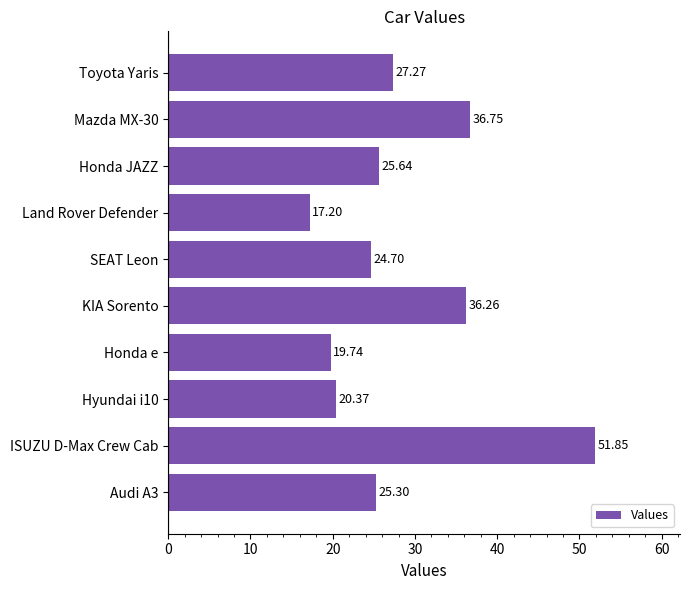

At which label is the value closest to 34?

KIA Sorento